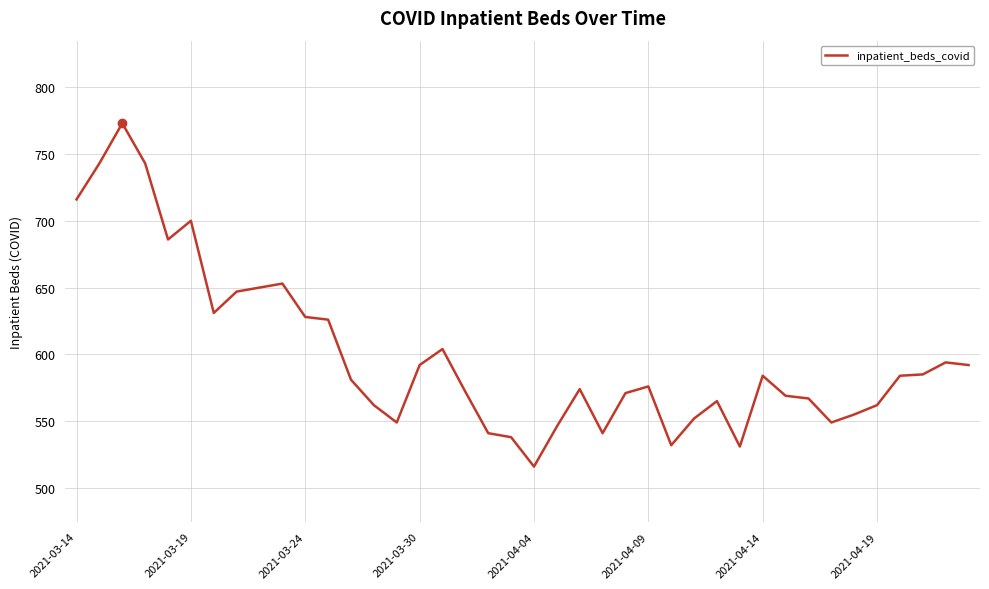

What is the difference between the maximum and minimum values?

257